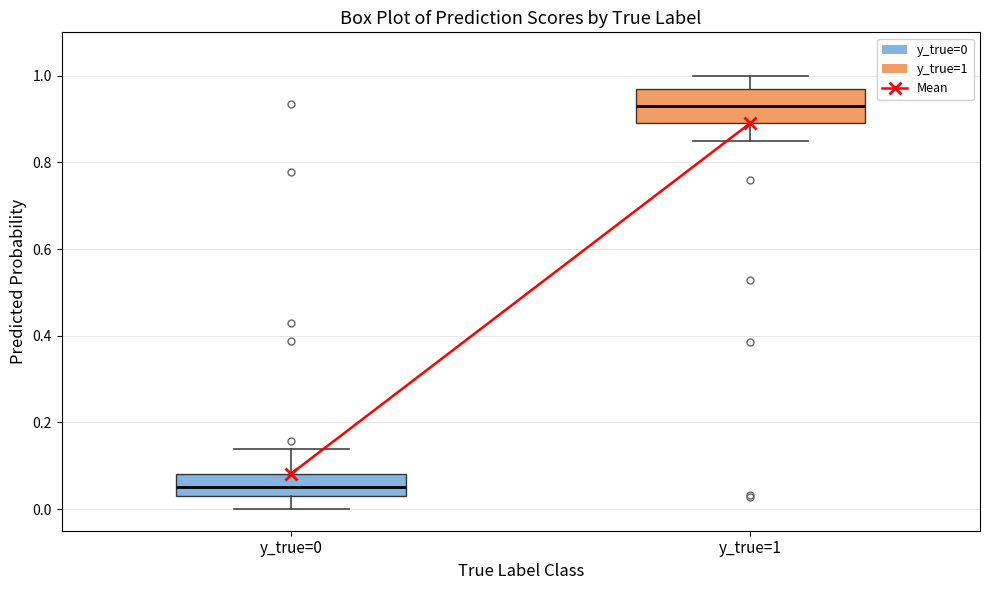

Which box is the tallest, from its lower edge to its upper edge?

y_true=1